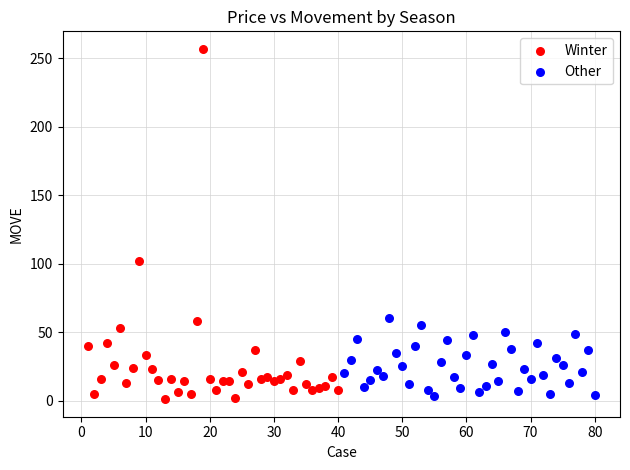

Which series reaches the maximum Y coordinate?

Winter